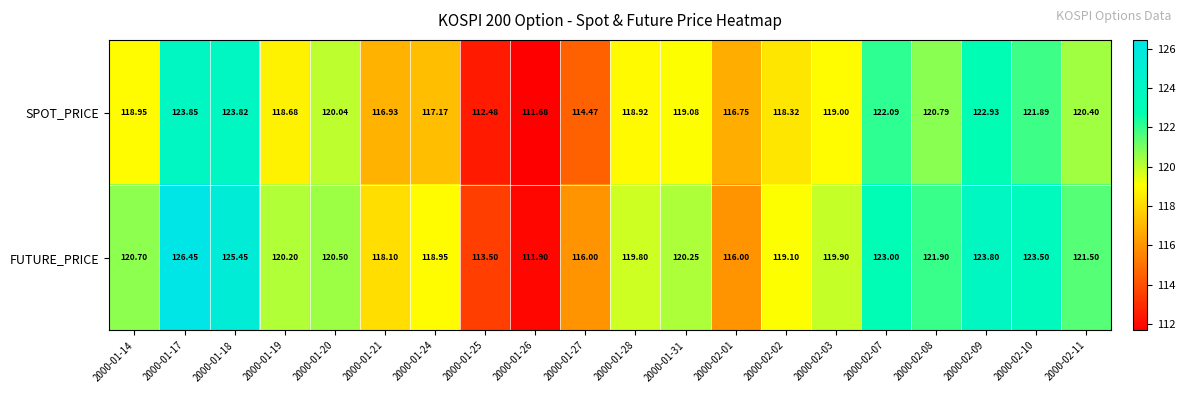

Which series has the largest total across all categories?

FUTURE_PRICE